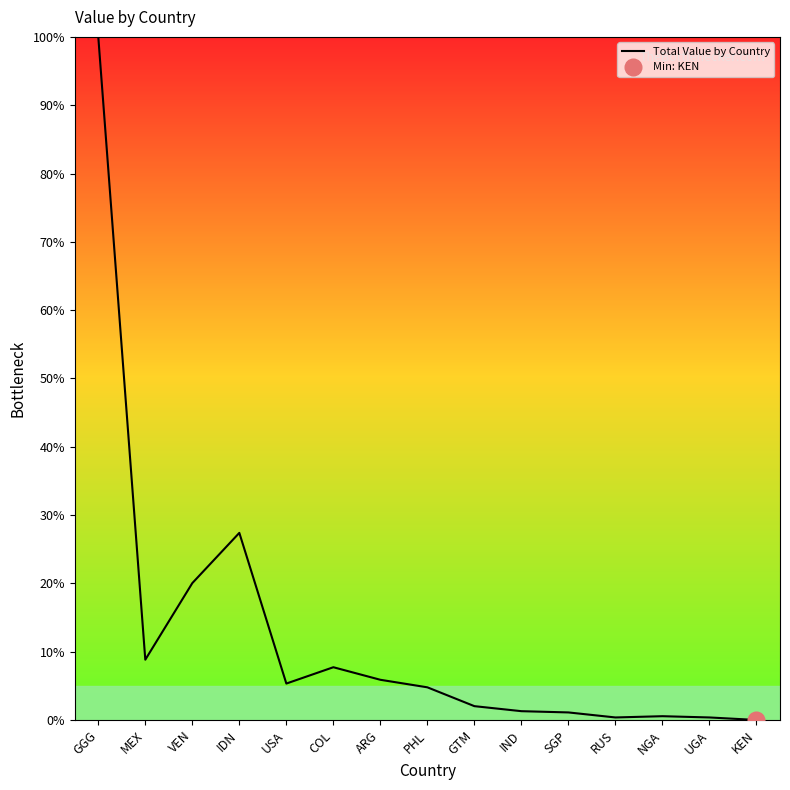

What is the value of the 11th point from the left?

1.1